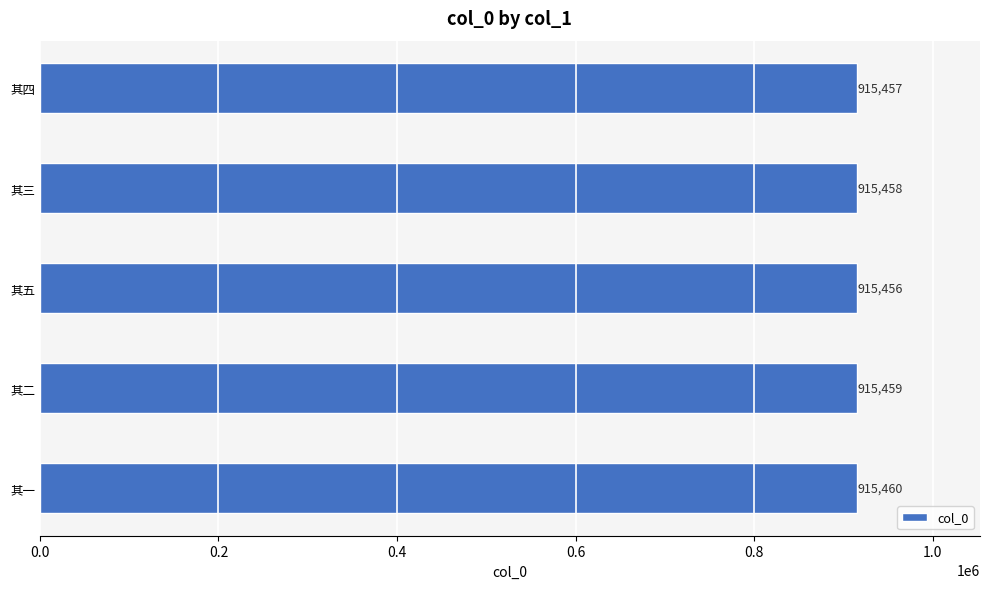

What is the smallest value displayed?

915456